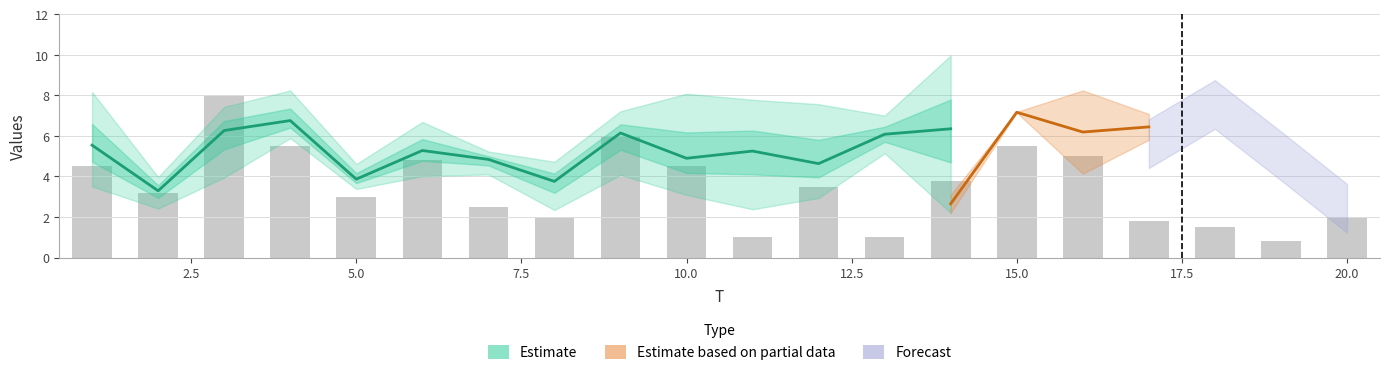

How many values in the x2 series exceed 5?

10